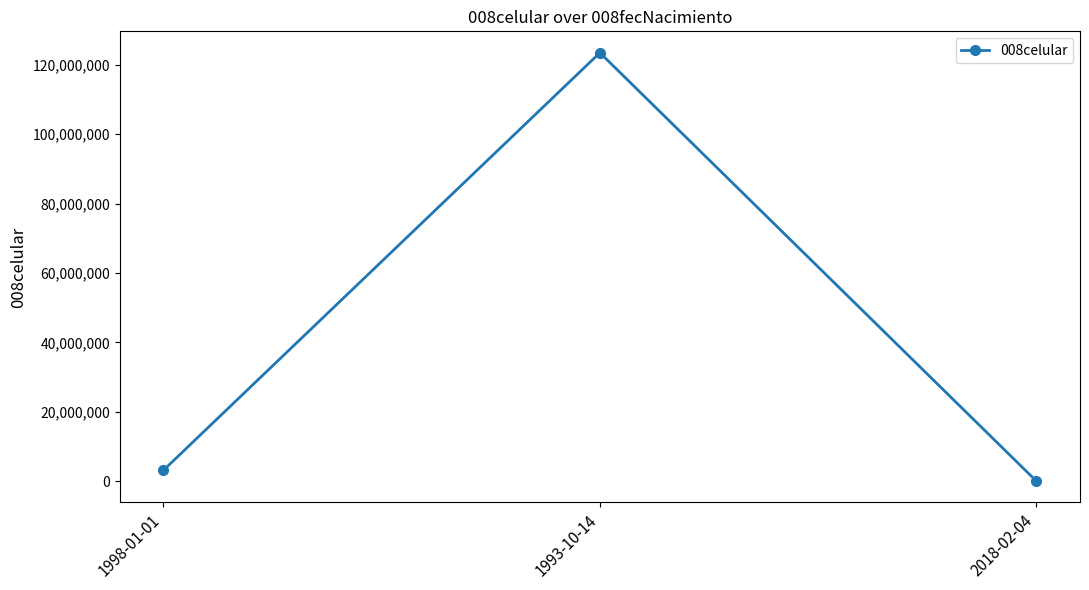

What is the value of the 3rd point from the left?

3242